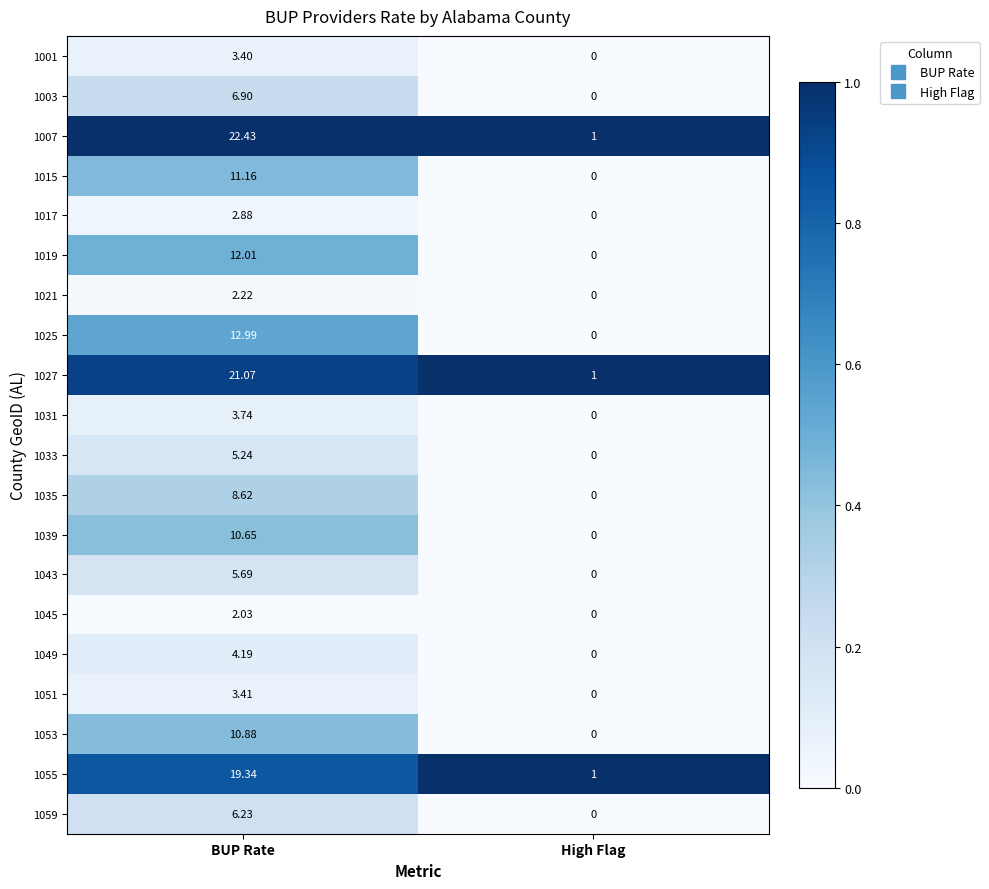

At which category is the sum across all series the highest?

BUP Rate